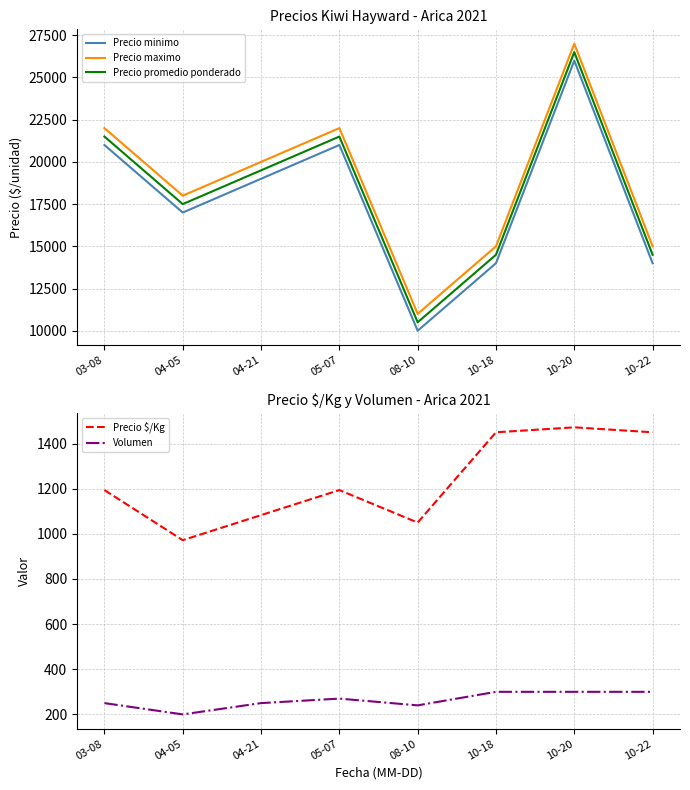

Where does the Precio $/Kg series first go above 1194?

10-18